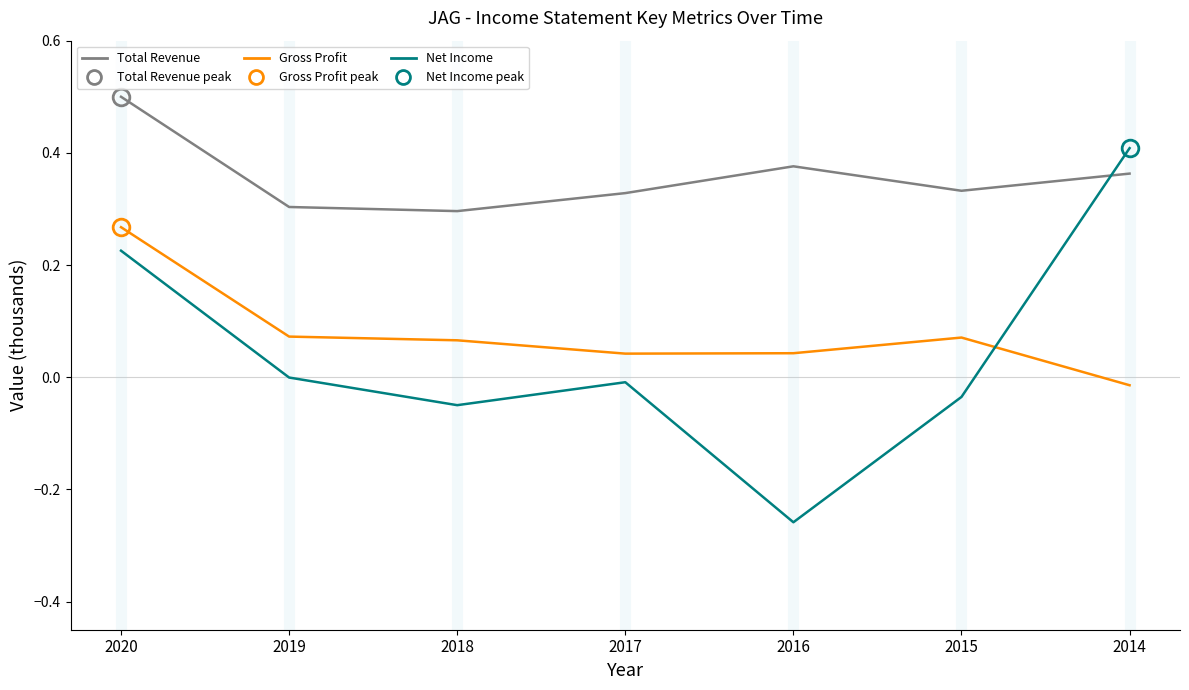

The value of Total Revenue at 2019 is 0.3. True or false?

True